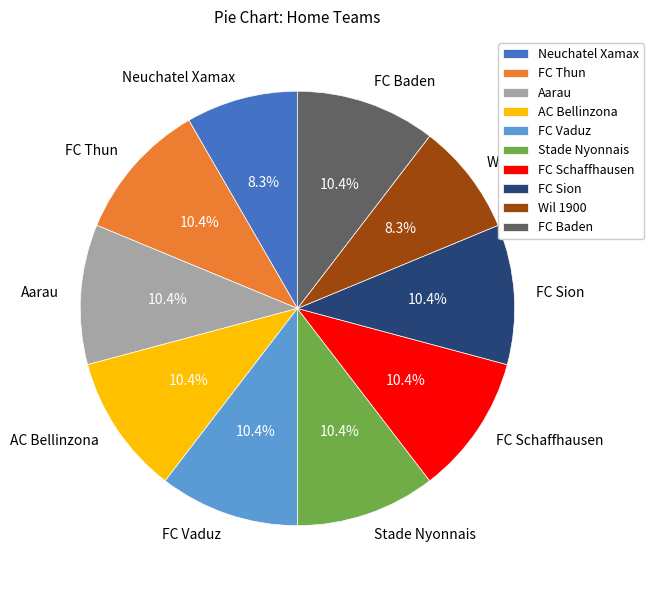

Is the sum of FC Sion and Aarau greater than half?

No